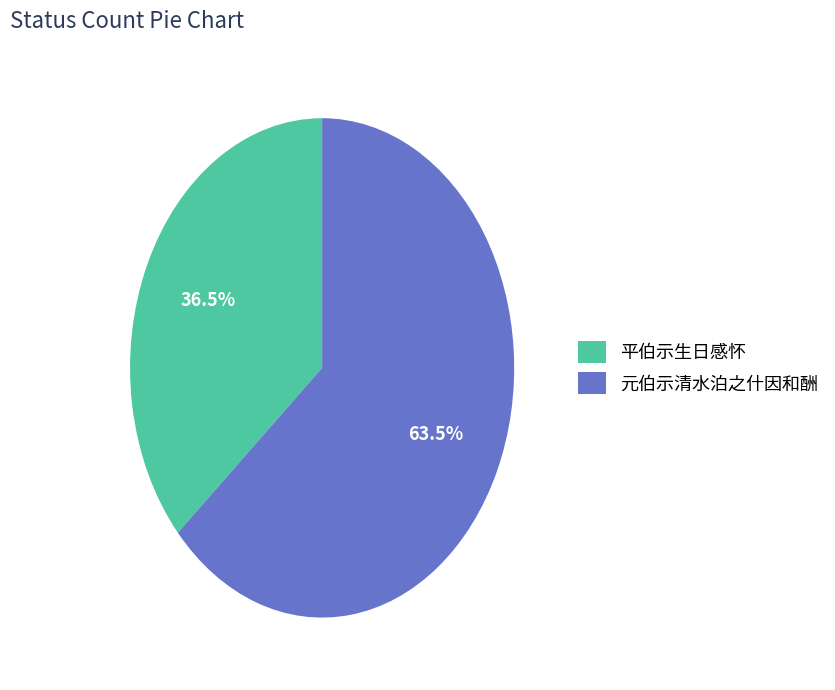

Is the sum of 平伯示生日感怀 and 元伯示清水泊之什因和酬 greater than half?

Yes